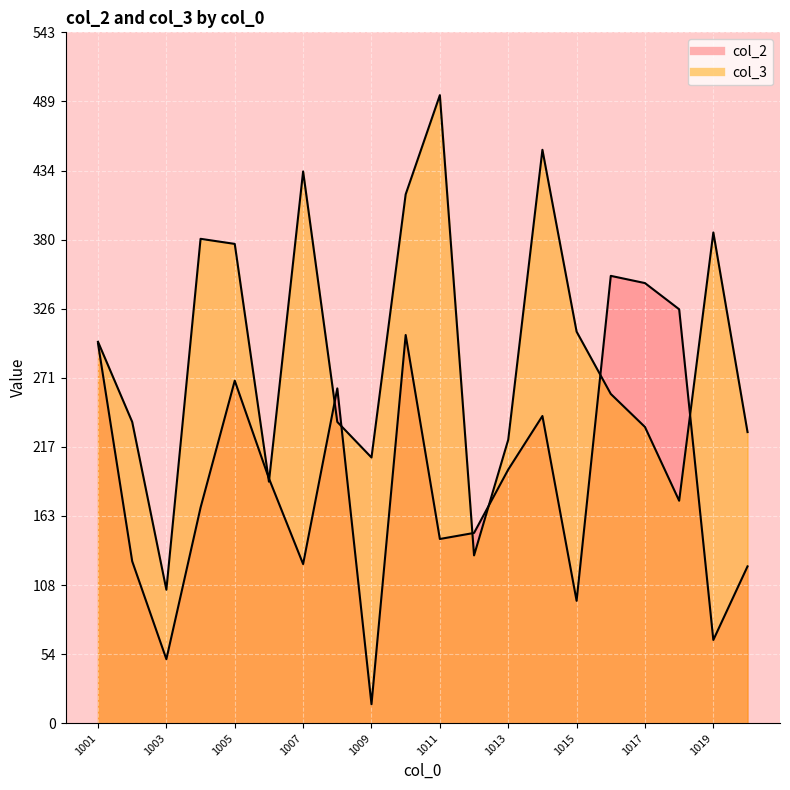

Reading right to left, extract all data points from this chart.

col_2: 123.4	65.5	325.6	346.2	351.9	96.3	241.6	199.5	149.7	144.9	305.4	14.9	263.4	125.2	192.6	269.4	169.6	50.4	127.4	298.8
col_3: 229.0	386.0	175.0	233.0	259.0	308.0	451.0	223.0	132.0	494.0	416.0	209.0	237.0	434.0	190.0	377.0	381.0	105.0	237.0	300.0